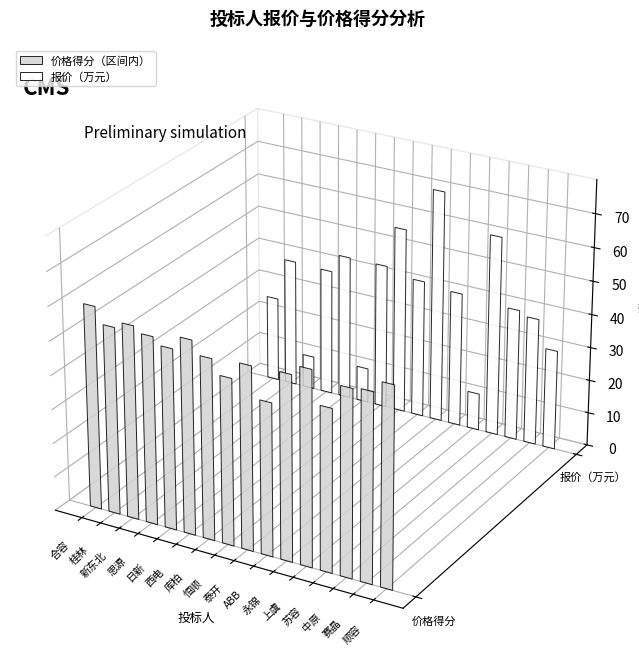

What is the value of the 价格得分（区间内） bar at the 16th from the left?

58.6